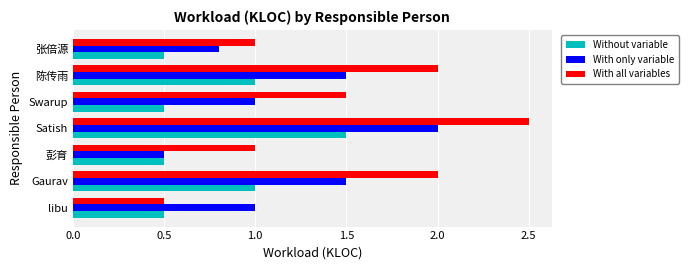

The With only variable series shows 1.5 at Gaurav. True or false?

True